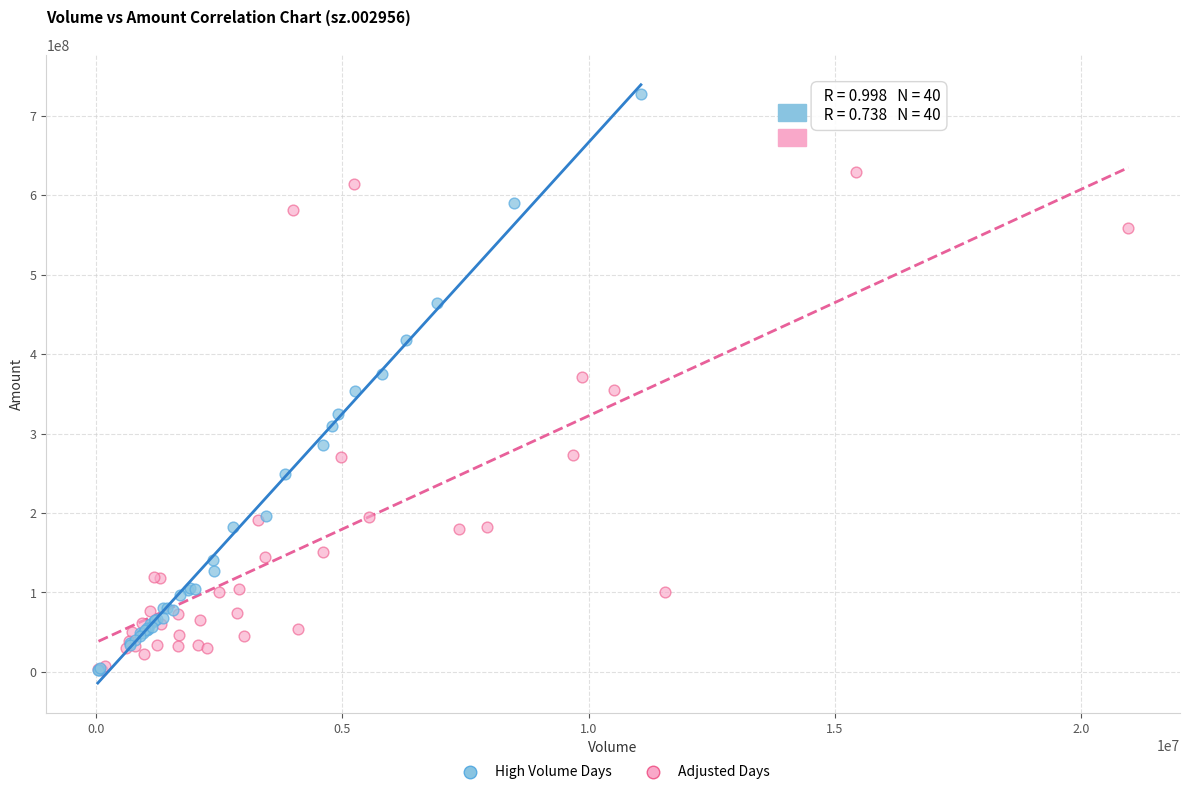

Which series contains the highest Y value?

High Volume Days